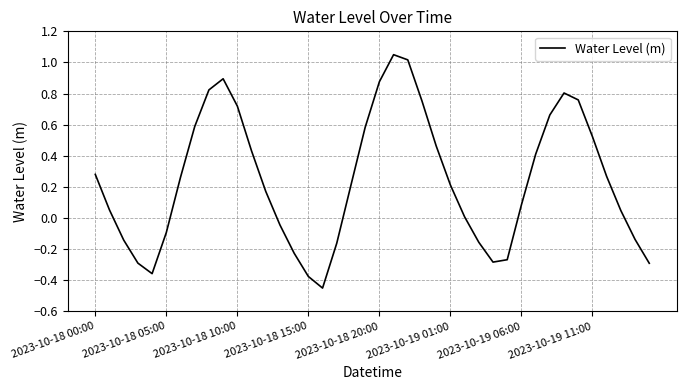

What is the difference between the maximum and minimum values?

1.5